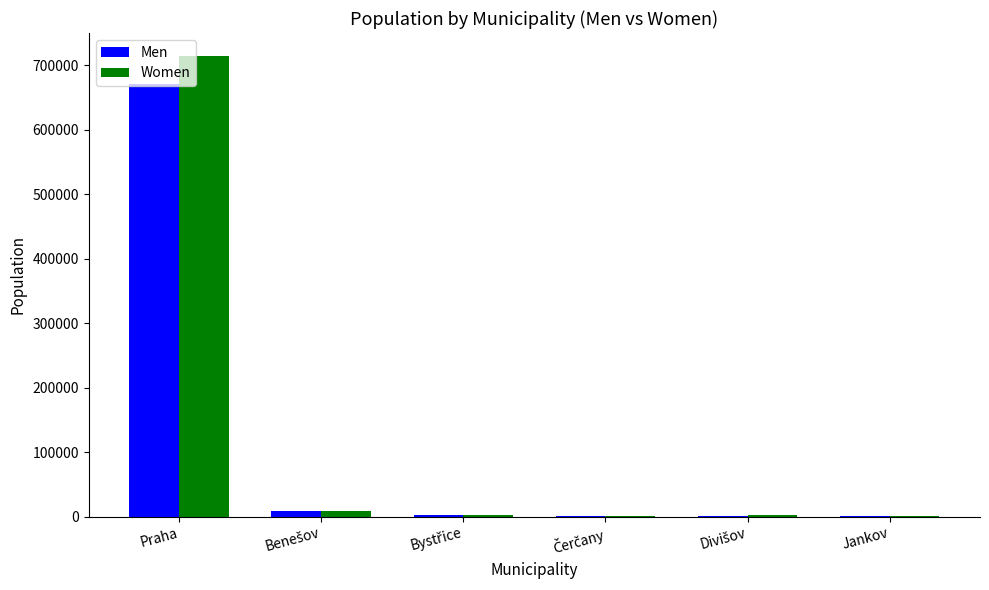

The Women series shows 714052 at Praha. True or false?

True